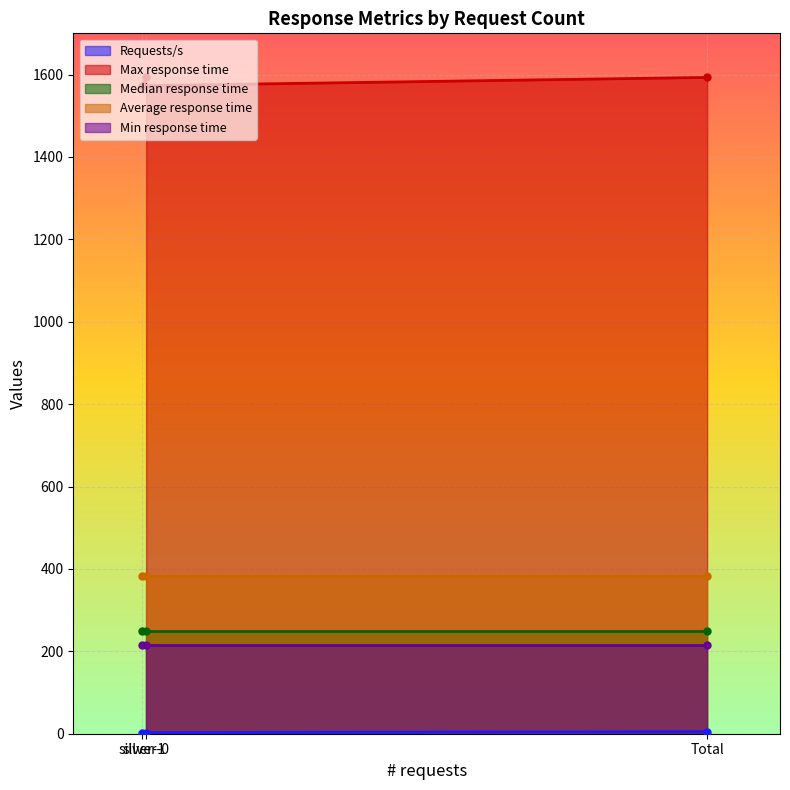

What is the value of the Max response time point at the 3rd from the left?

1593.0